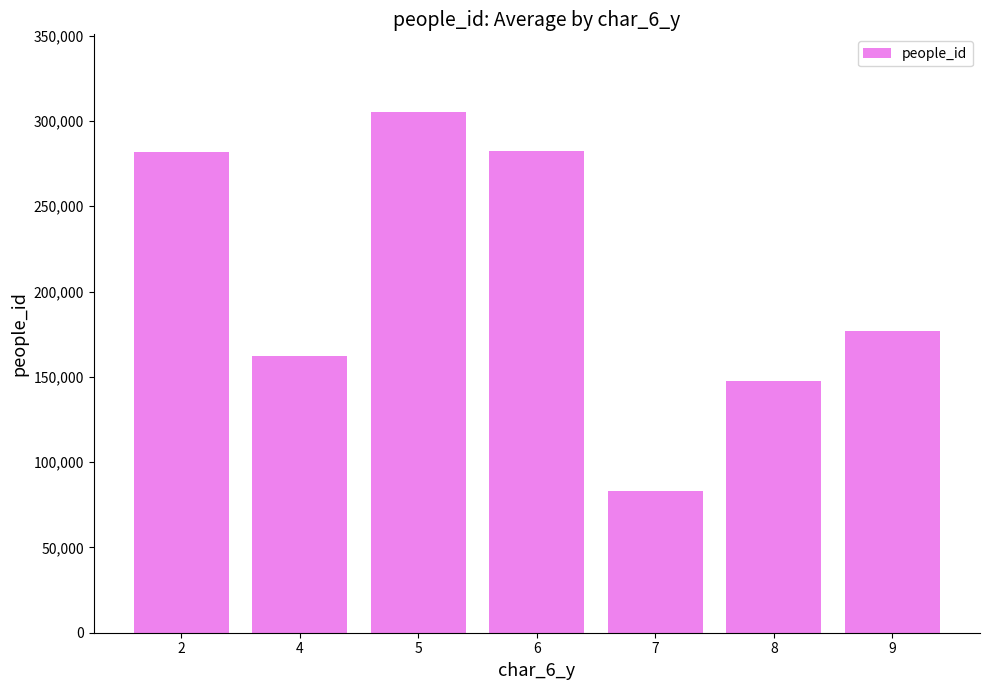

True or false: the data shows 226932 at 8.

False